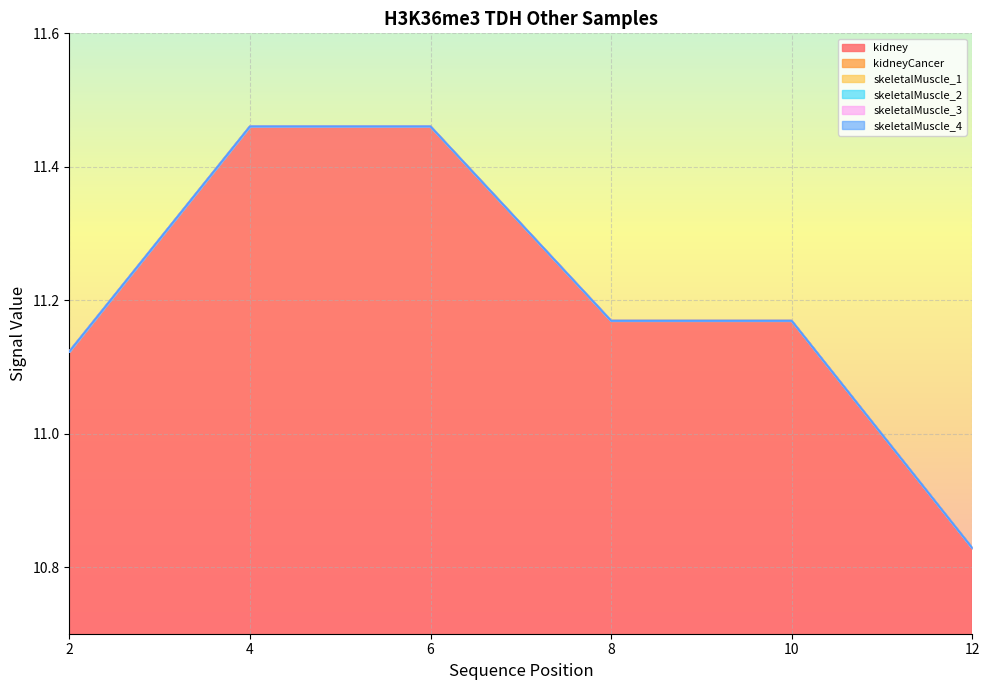

How many kidney values are between 11 and 12?

5